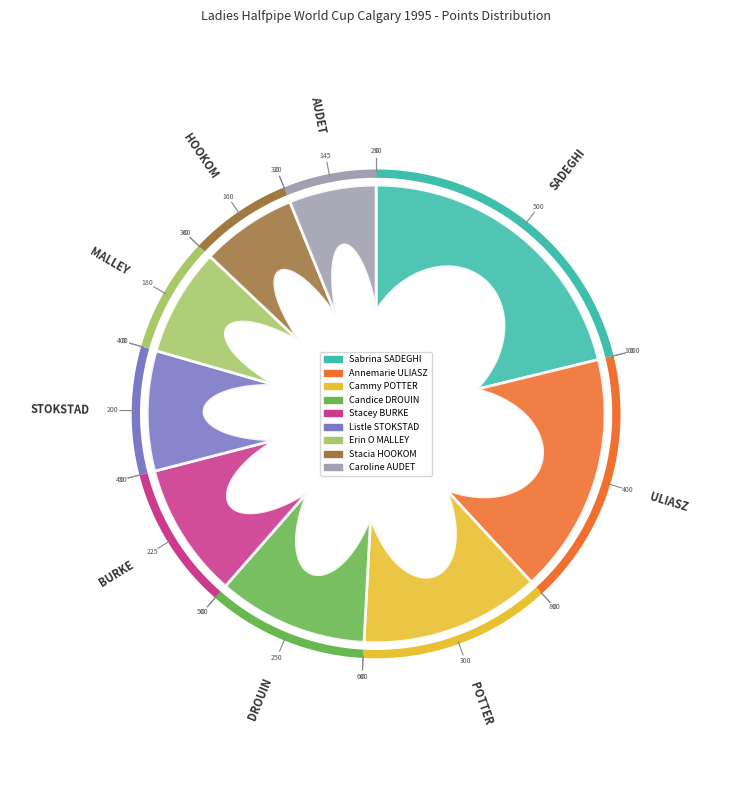

What is the smallest slice in the pie chart?

Caroline AUDET